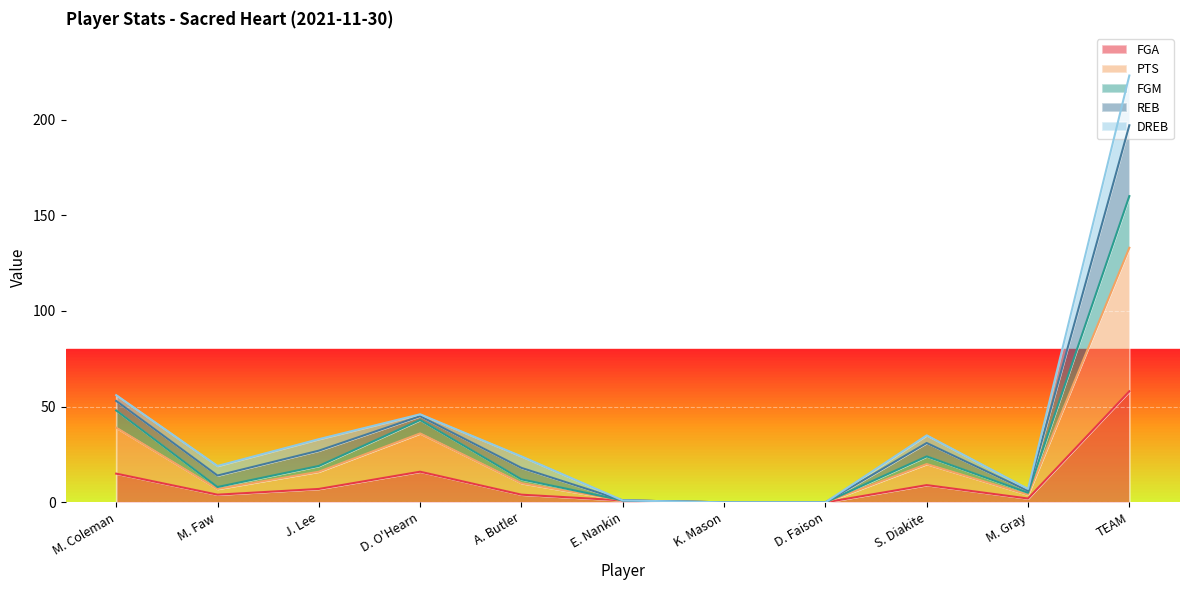

The value of FGA at D. Faison is 0. True or false?

True